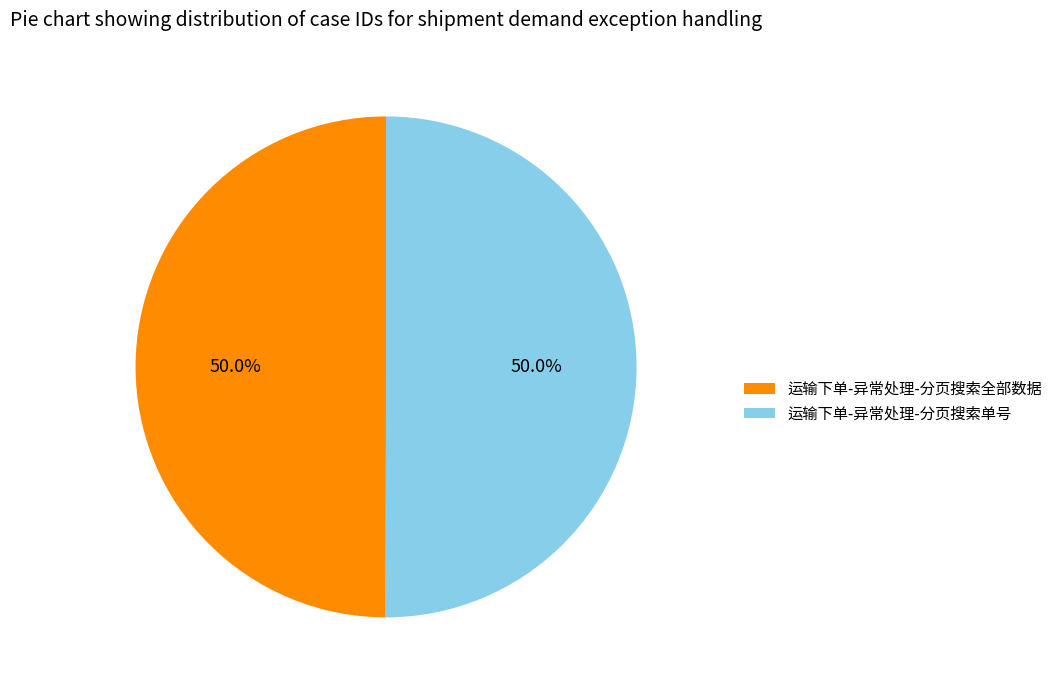

How many slices are in this pie chart?

2